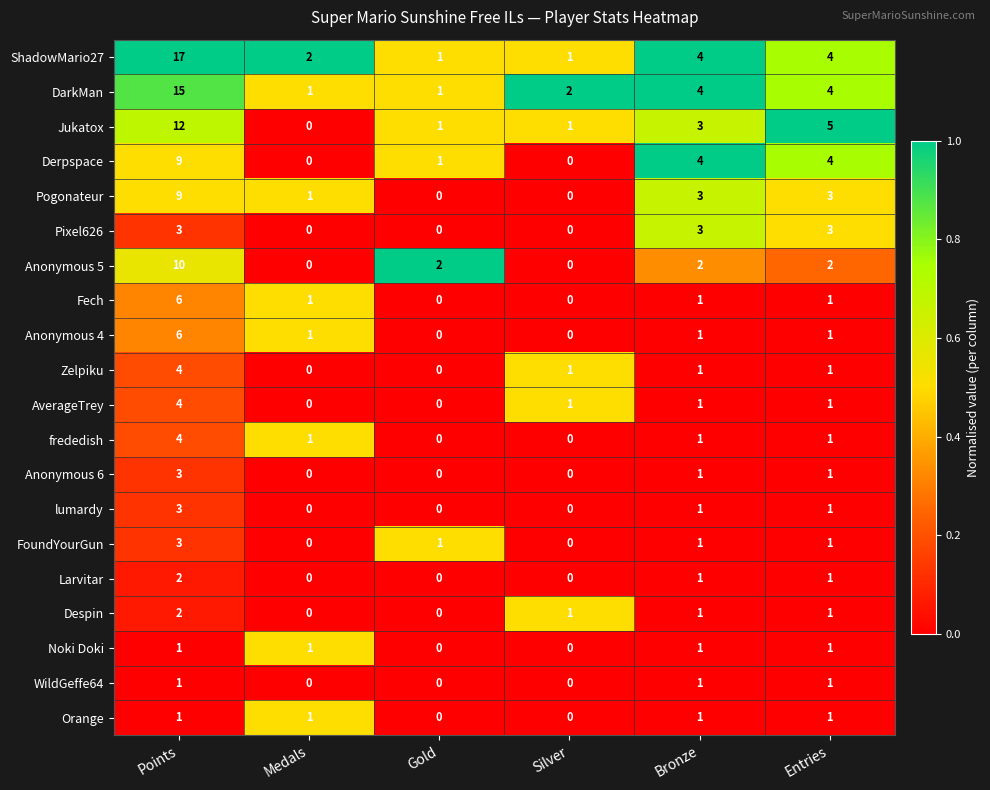

Is it true that Despin equals 0 at Medals?

True